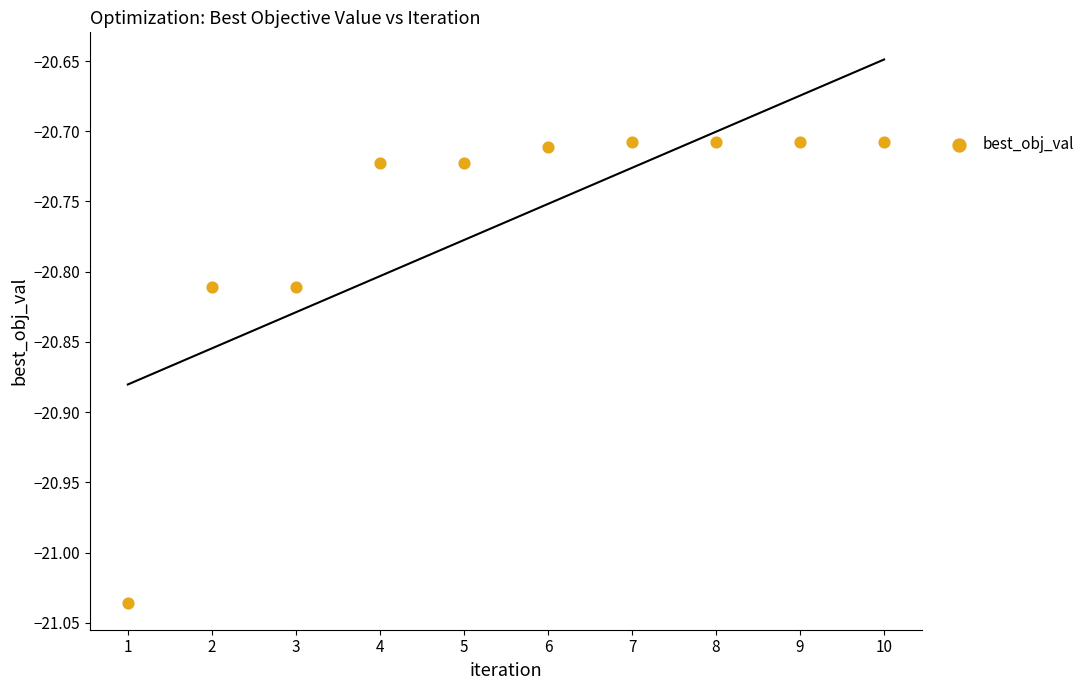

What is the range of Y values (max minus min)?

0.3